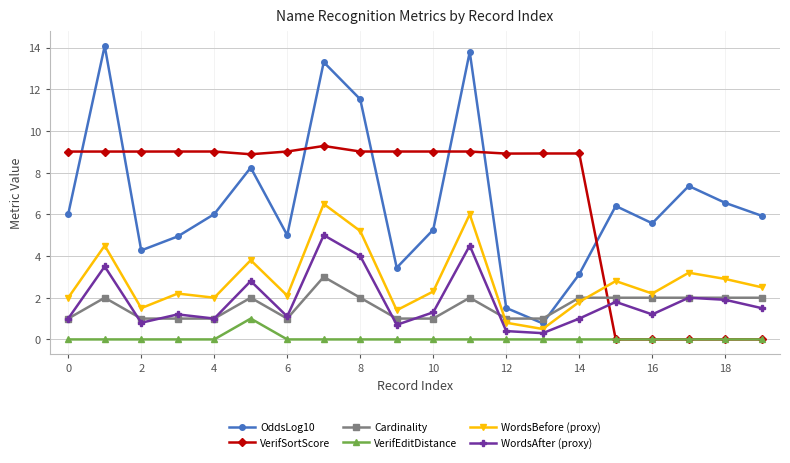

True or false: VerifEditDistance has more than 0 points higher than both neighbors.

True